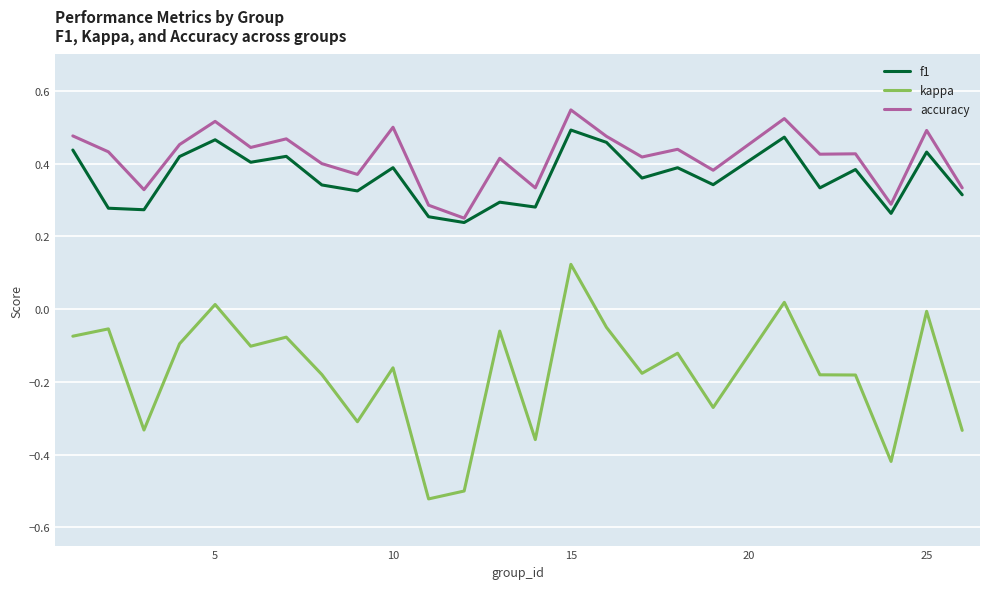

True or false: kappa and f1 intersect in this chart.

False